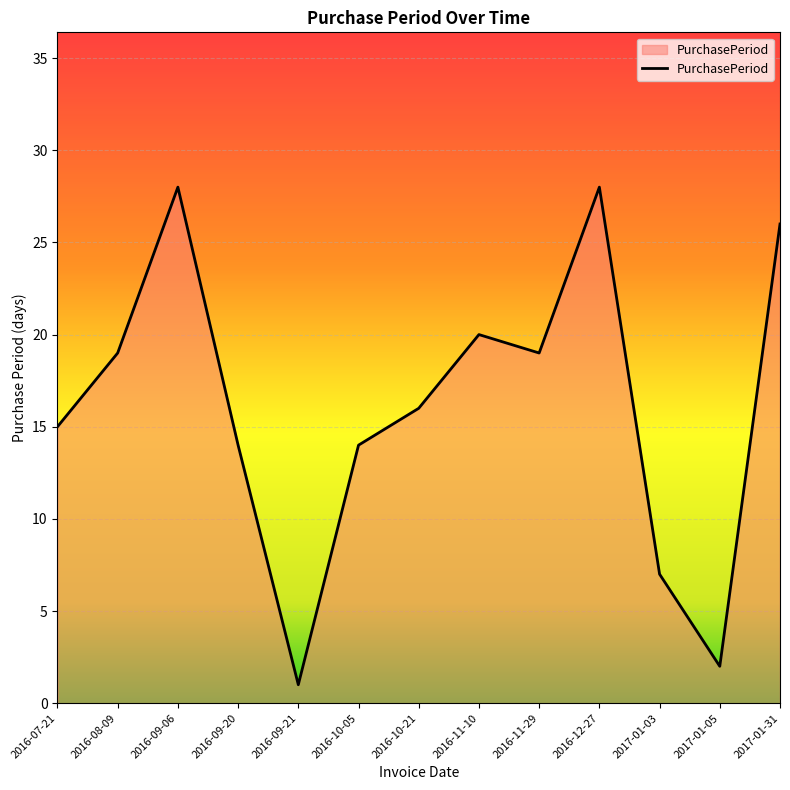

The value at 2016-09-21 is 1. True or false?

True